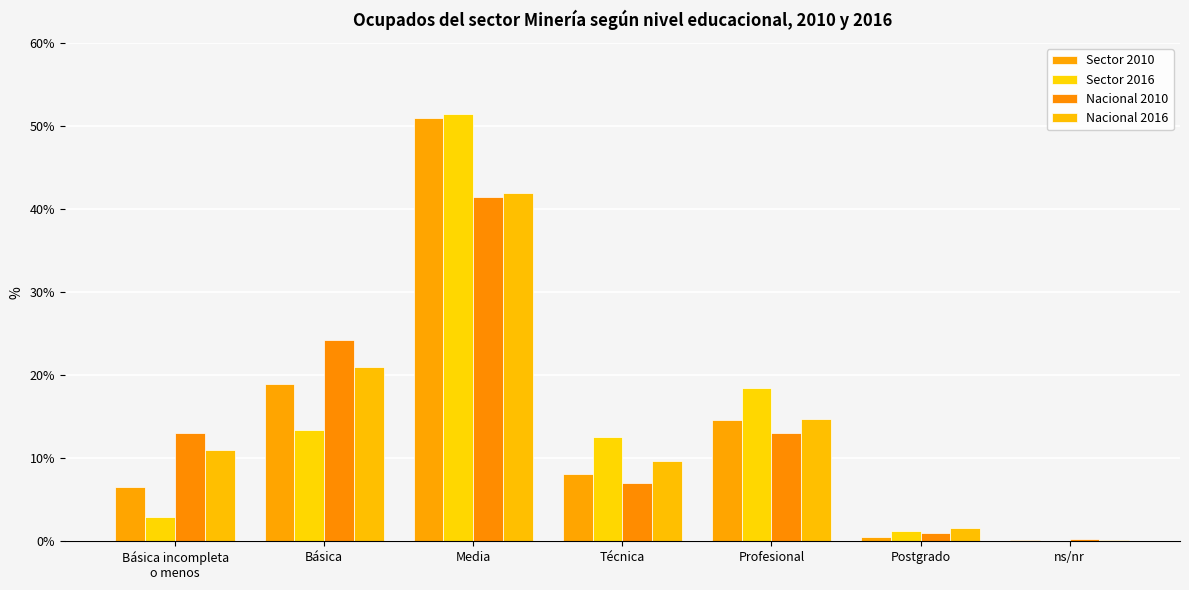

Are the bars grouped side by side (vs. stacked)?

Yes